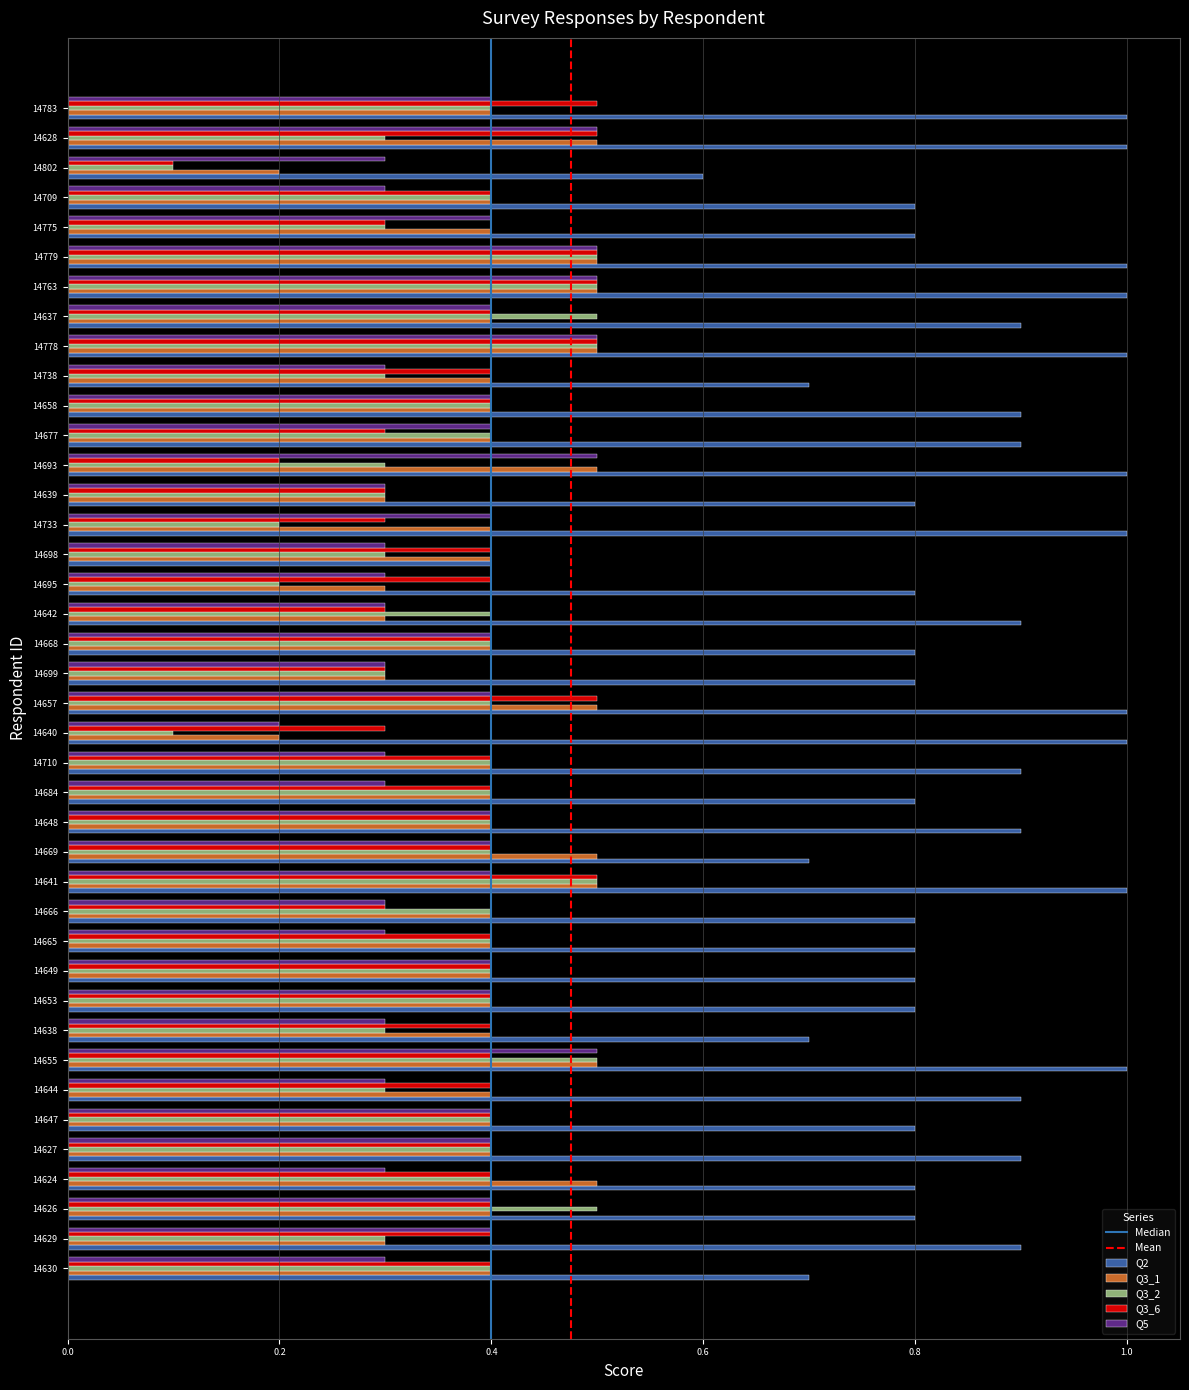

Which series has the largest total across all categories?

Q2